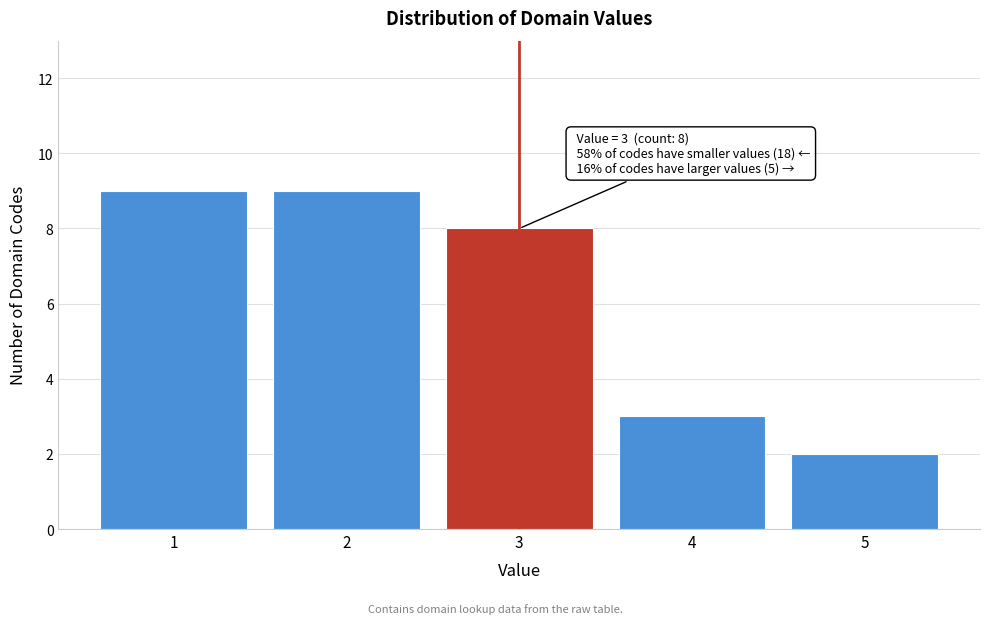

Reading left to right, transcribe all the data shown in this chart.

9	9	8	3	2